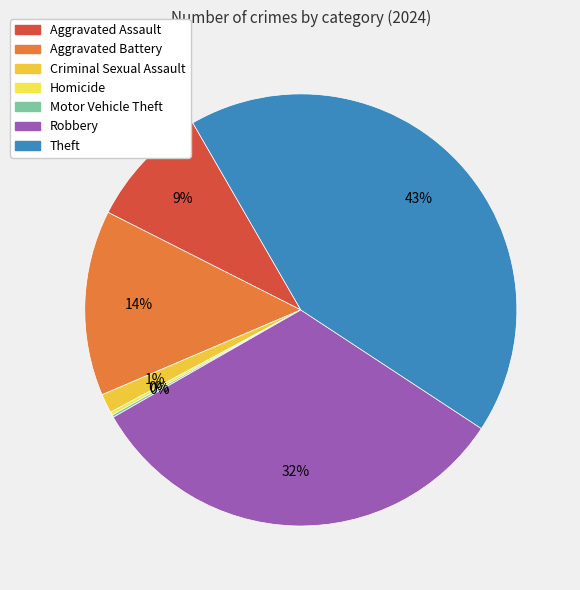

How many slices are in this pie chart?

7